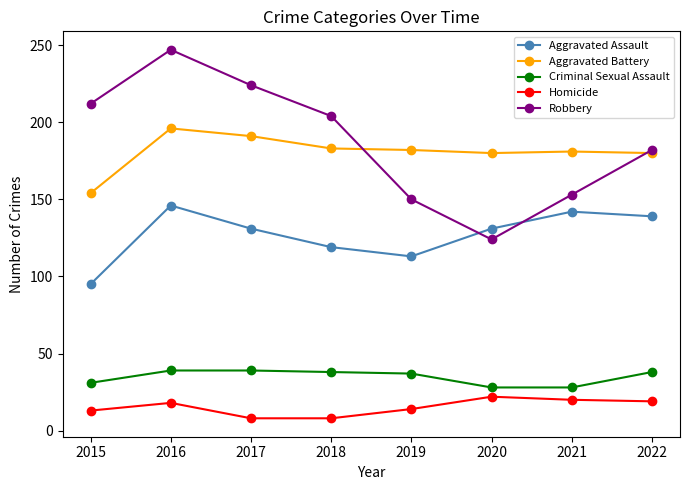

Is it true that Aggravated Assault equals 113 at 2019?

True